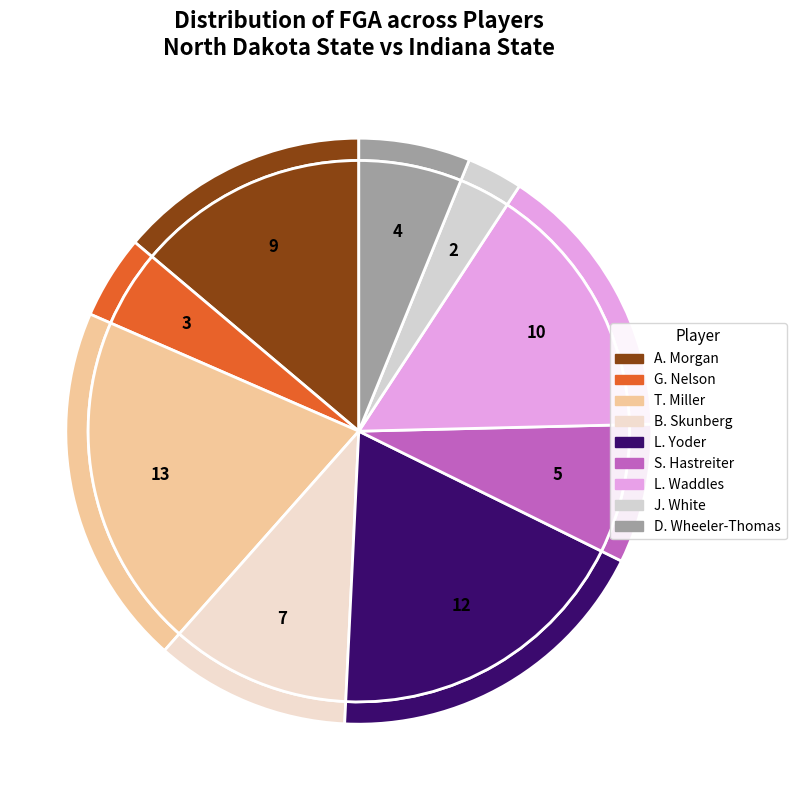

The A. Morgan slice represents 1% of the pie. True or false?

False